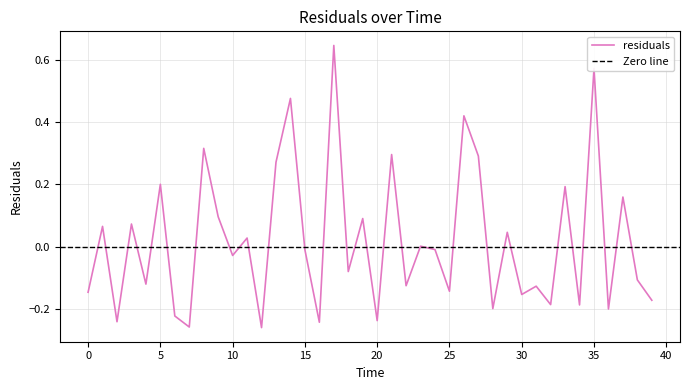

How many data points are above 0?

18